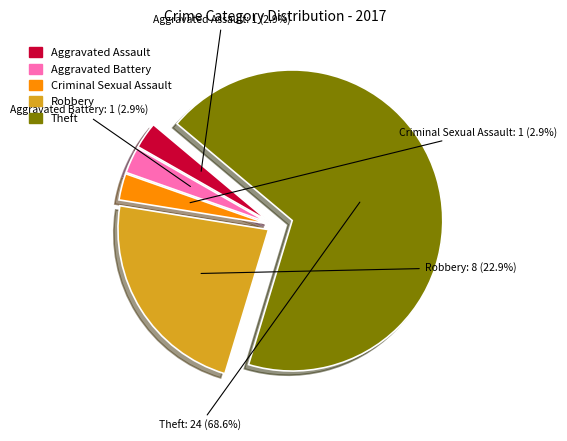

To the nearest percent, what portion does Criminal Sexual Assault represent?

3%